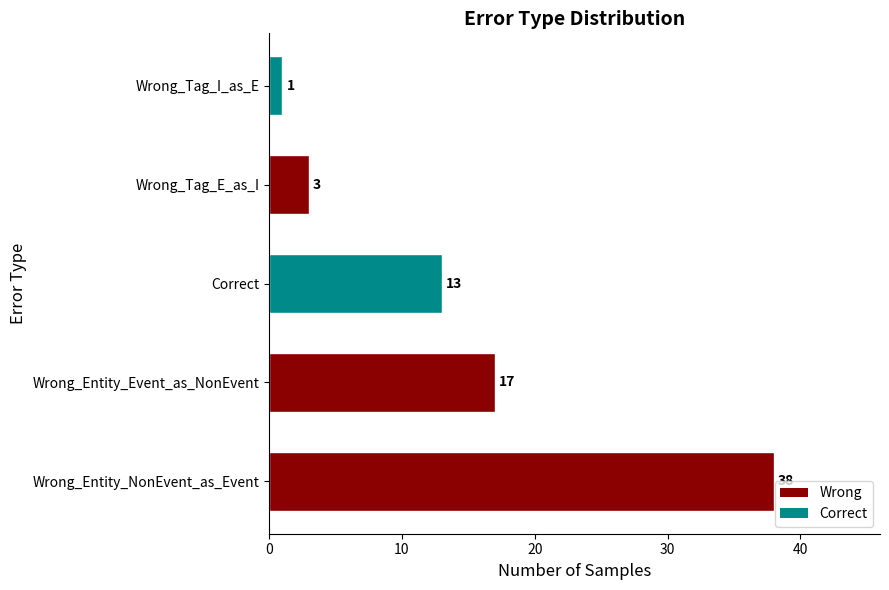

What is the average value?

14